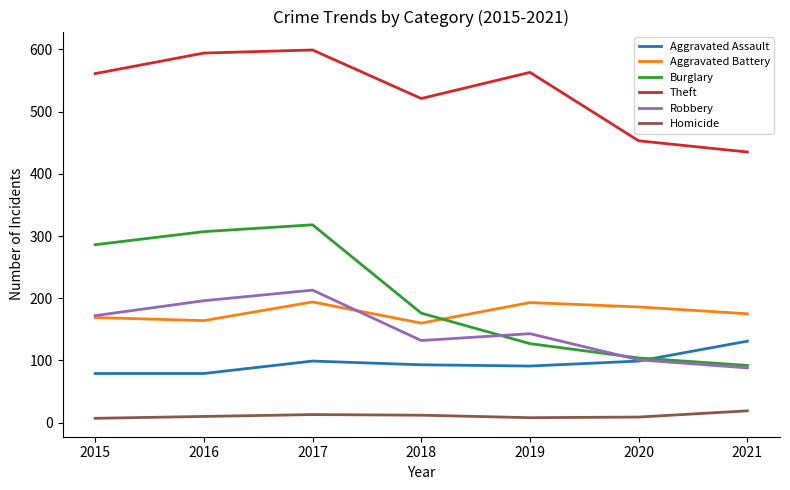

At which category does Aggravated Assault reach its first local peak?

2017